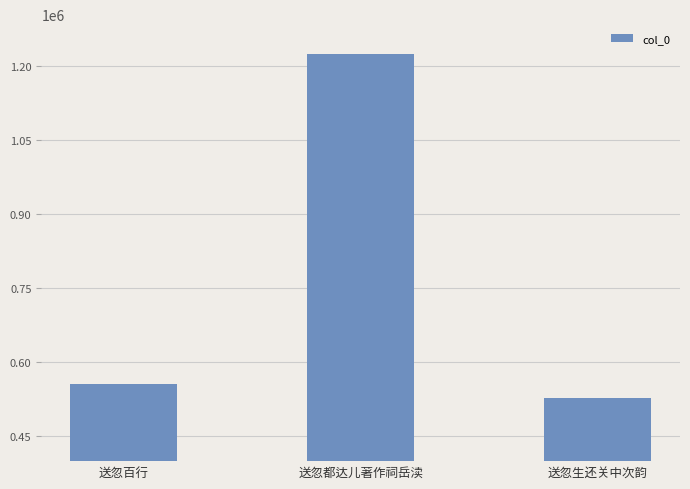

What is the sum of all values?

2306829